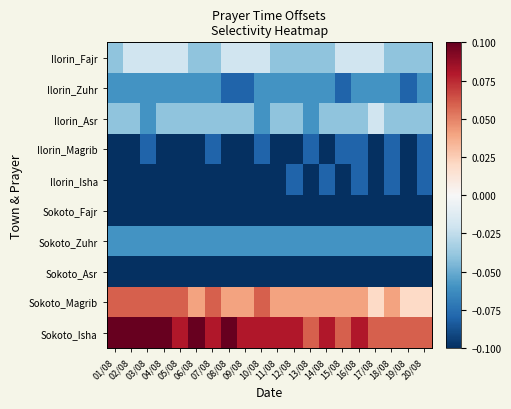

How many data points does each series have?

20